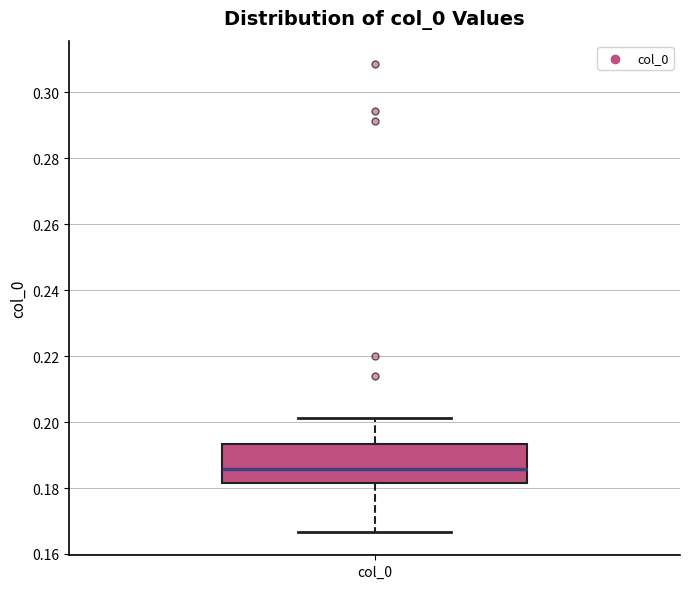

Transcribe this box plot: give where the median line is, the range the box spans, and where the two whiskers end, as read against the y-axis. The values are not printed on the chart, so give them approximately, as read against the axis.

median 0.186, box 0.182 to 0.194, whiskers 0.166 to 0.202